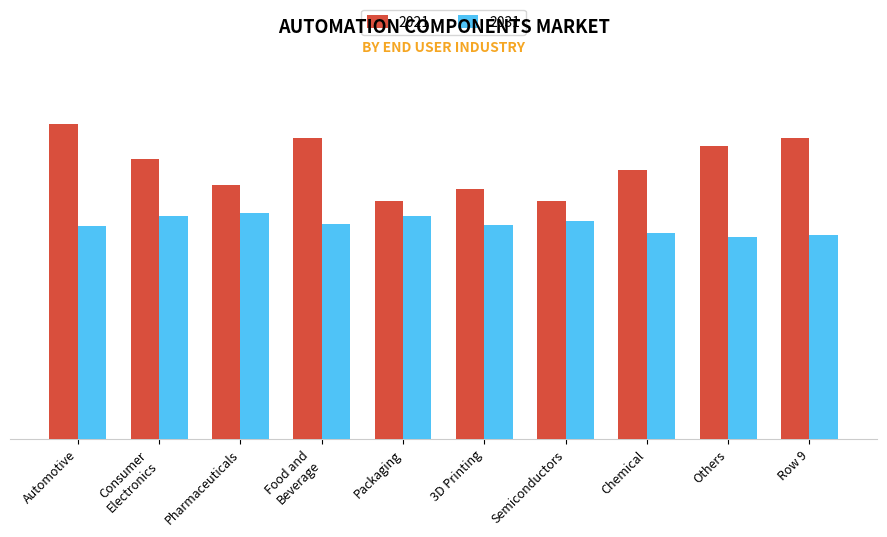

Rank the series at Row 9 from lowest to highest value.

2031, 2021